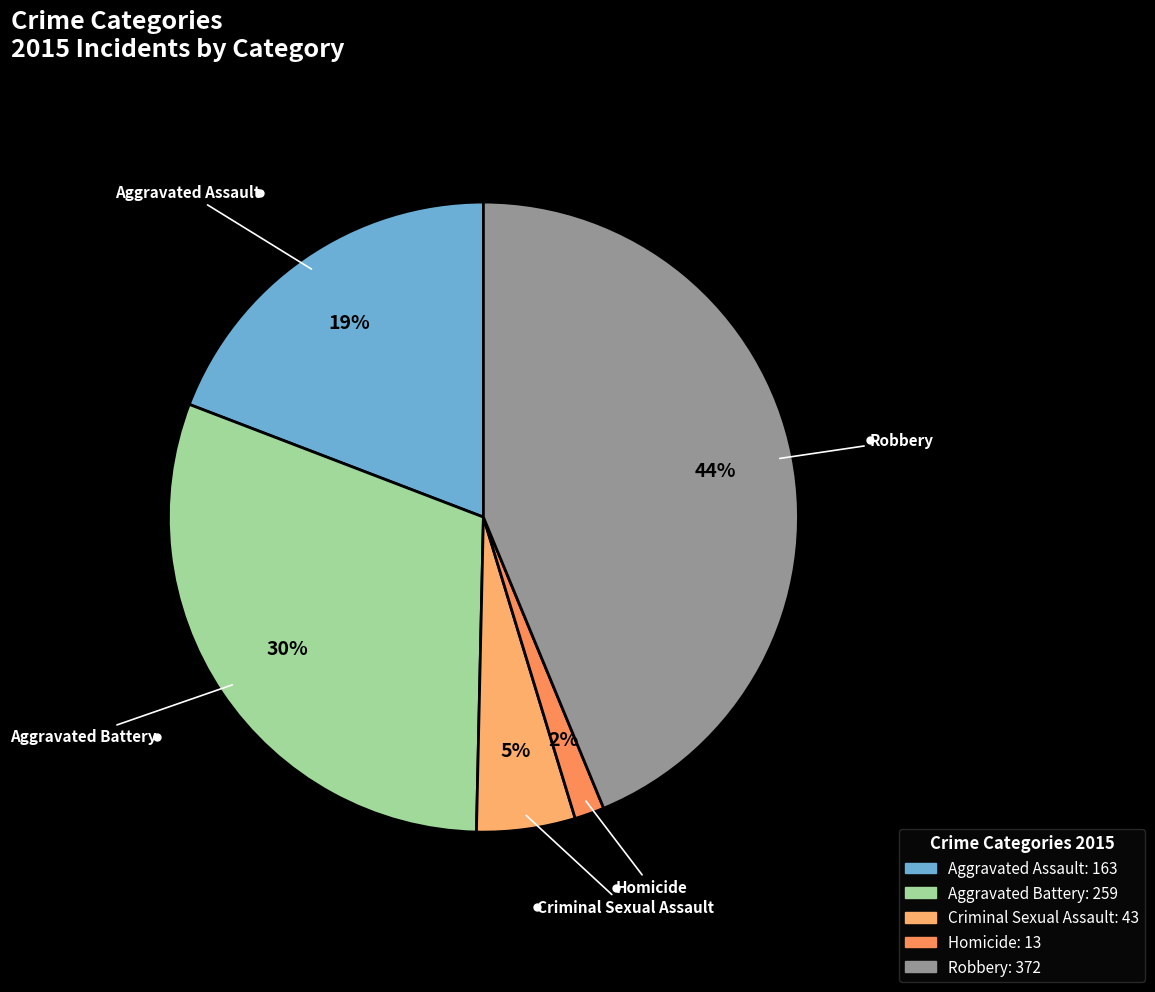

What is the ratio of the value at Aggravated Battery to the value at Criminal Sexual Assault?

6.0